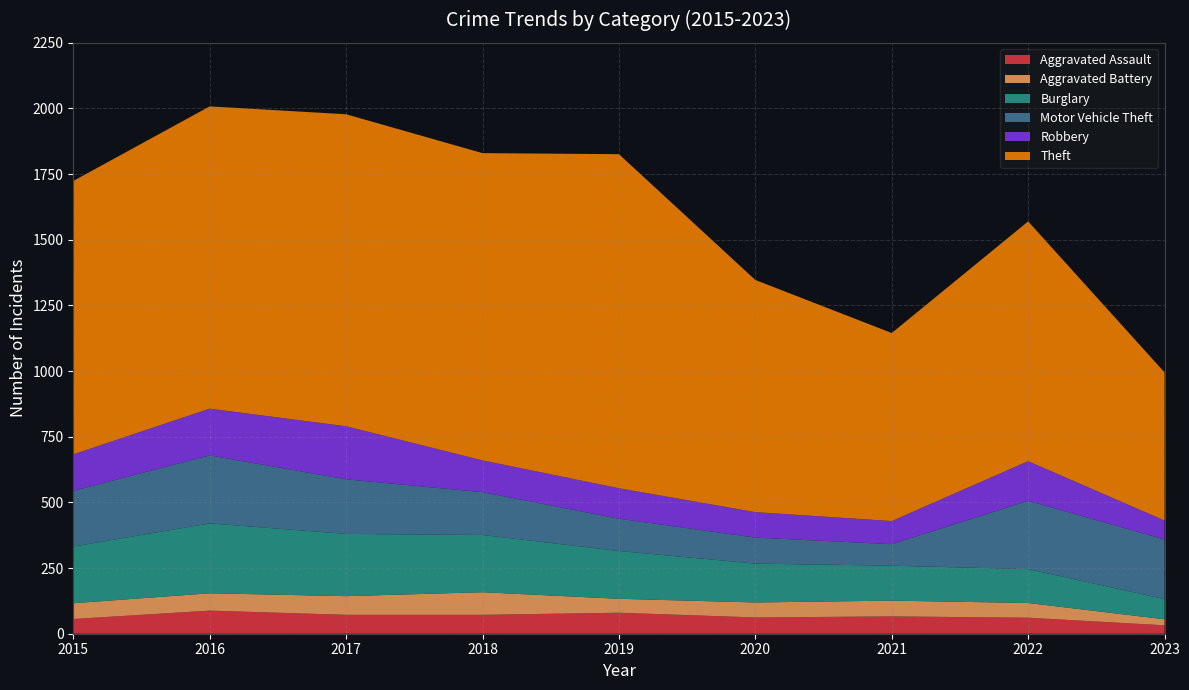

Reading left to right, what are all the values shown in this chart?

Aggravated Assault: 2015=56	2016=88	2017=72	2018=72	2019=80	2020=62	2021=66	2022=61	2023=32
Aggravated Battery: 2015=60	2016=66	2017=71	2018=86	2019=53	2020=57	2021=60	2022=56	2023=23
Burglary: 2015=216	2016=266	2017=237	2018=218	2019=182	2020=148	2021=133	2022=129	2023=77
Motor Vehicle Theft: 2015=212	2016=259	2017=208	2018=163	2019=123	2020=99	2021=82	2022=260	2023=227
Robbery: 2015=139	2016=178	2017=202	2018=121	2019=116	2020=97	2021=88	2022=151	2023=72
Theft: 2015=1041	2016=1151	2017=1188	2018=1170	2019=1272	2020=884	2021=716	2022=913	2023=564